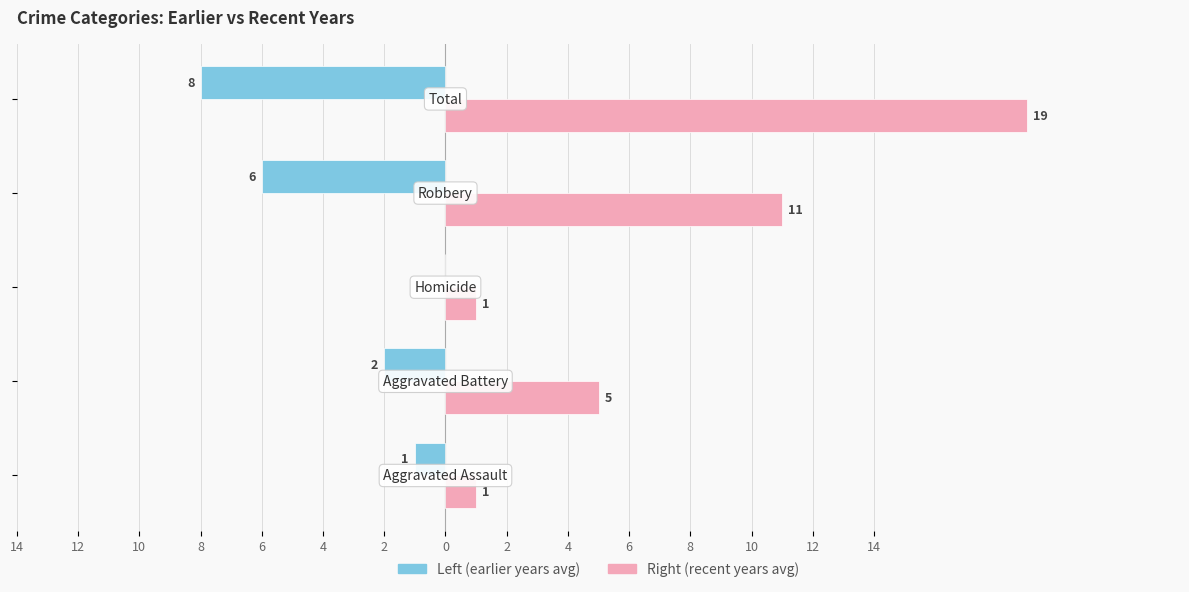

What are all the series names shown in the legend?

Left (earlier years avg), Right (recent years avg)